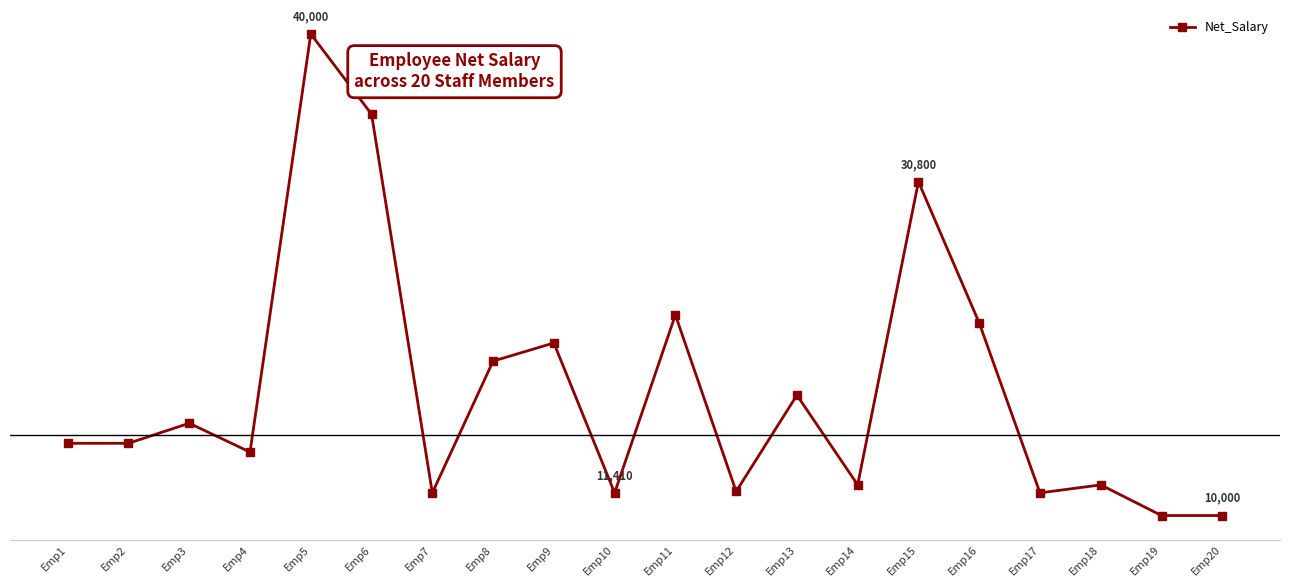

Reading left to right, transcribe all the data shown in this chart.

14500	14500	15750	13954	40000	35000	11410	19620	20750	11410	22500	11500	17500	11910	30800	22000	11410	11910	10000	10000